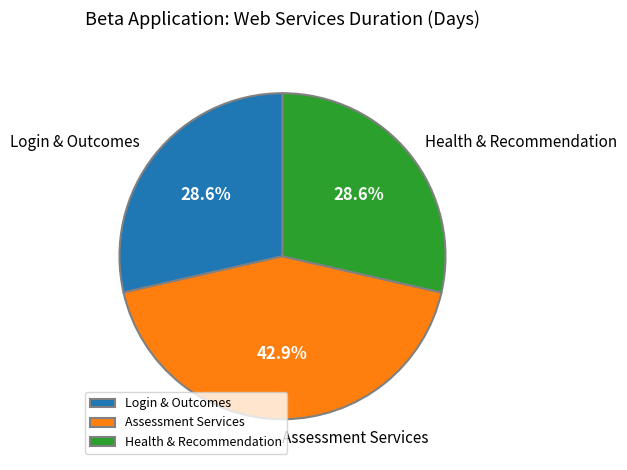

Which category has the biggest portion of the pie?

Assessment Services